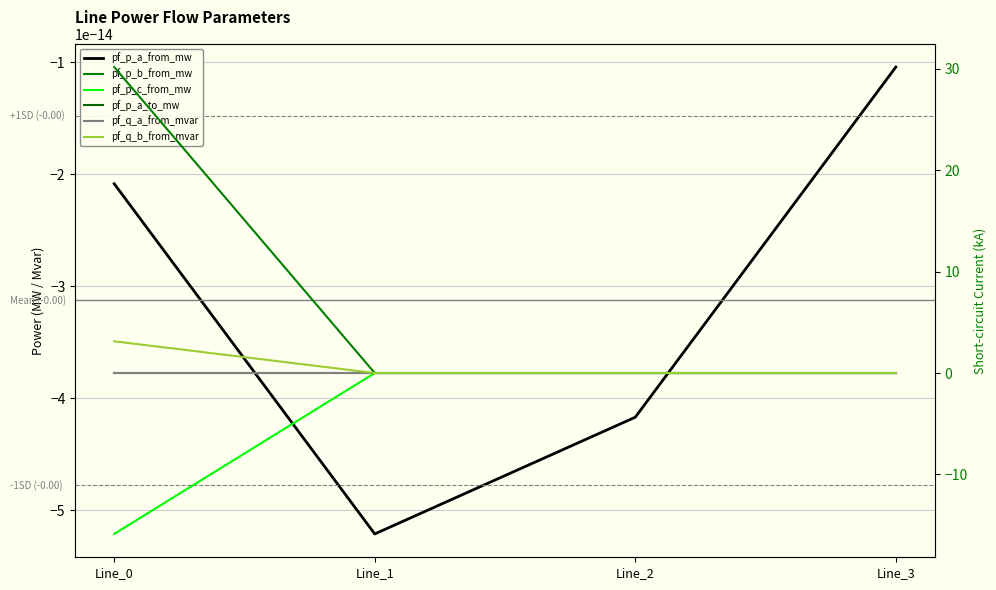

Rank the series by their maximum value, from highest to lowest.

pf_p_b_from_mw, pf_q_b_from_mvar, pf_q_a_from_mvar, pf_p_a_to_mw, pf_p_c_from_mw, pf_p_a_from_mw